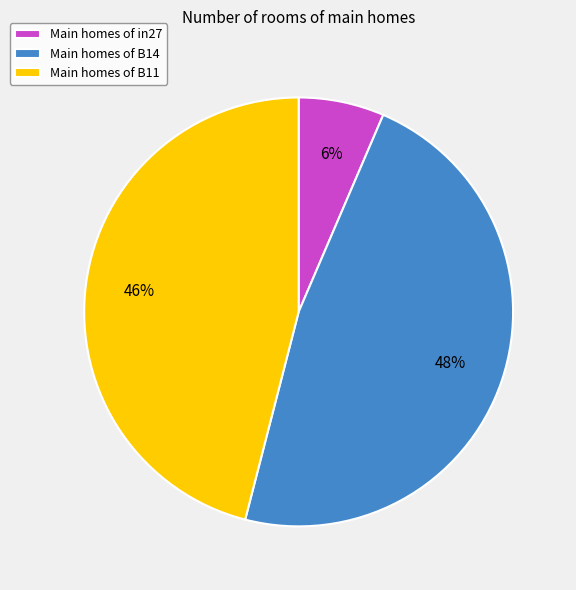

Is it true that Main homes of B14 is 56% of the pie?

False